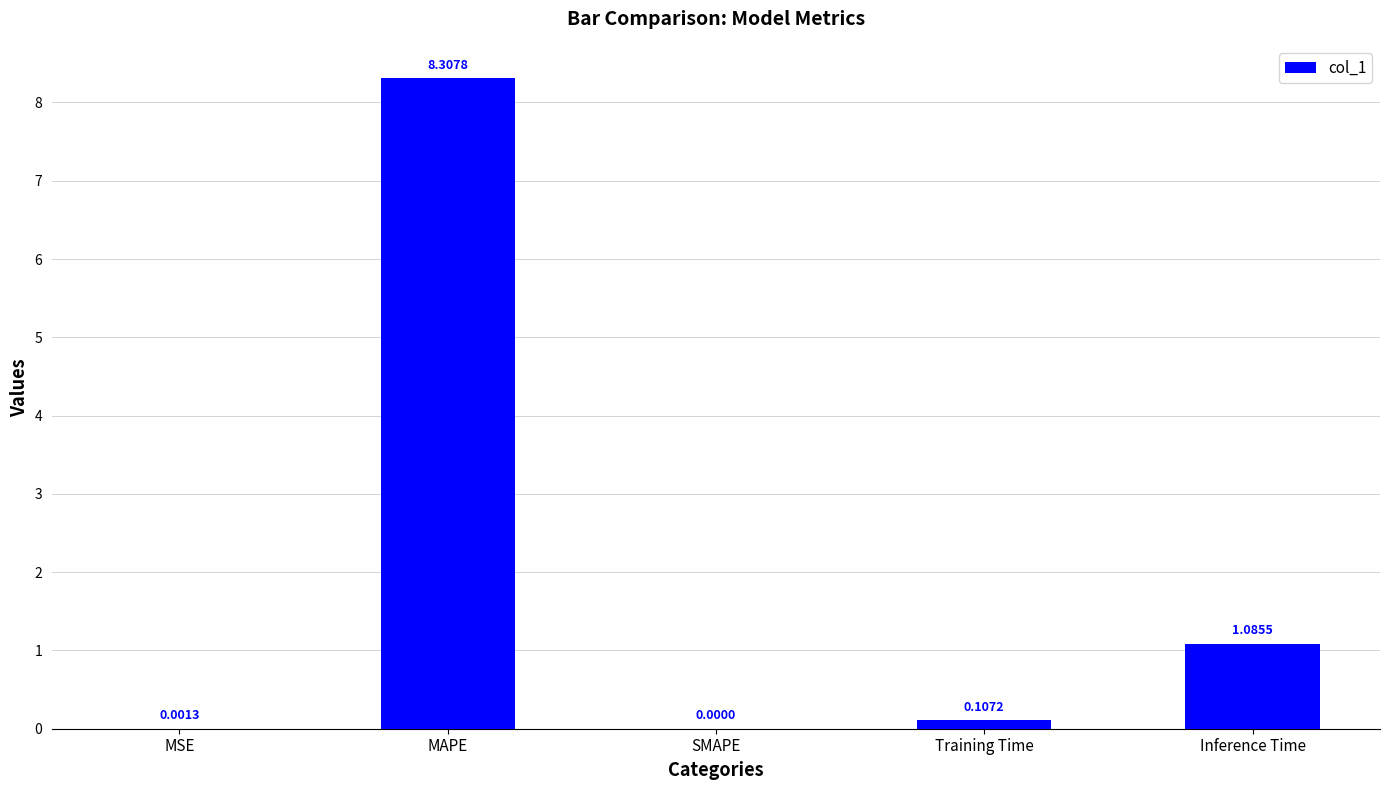

Which label corresponds to the largest value in the chart?

MAPE